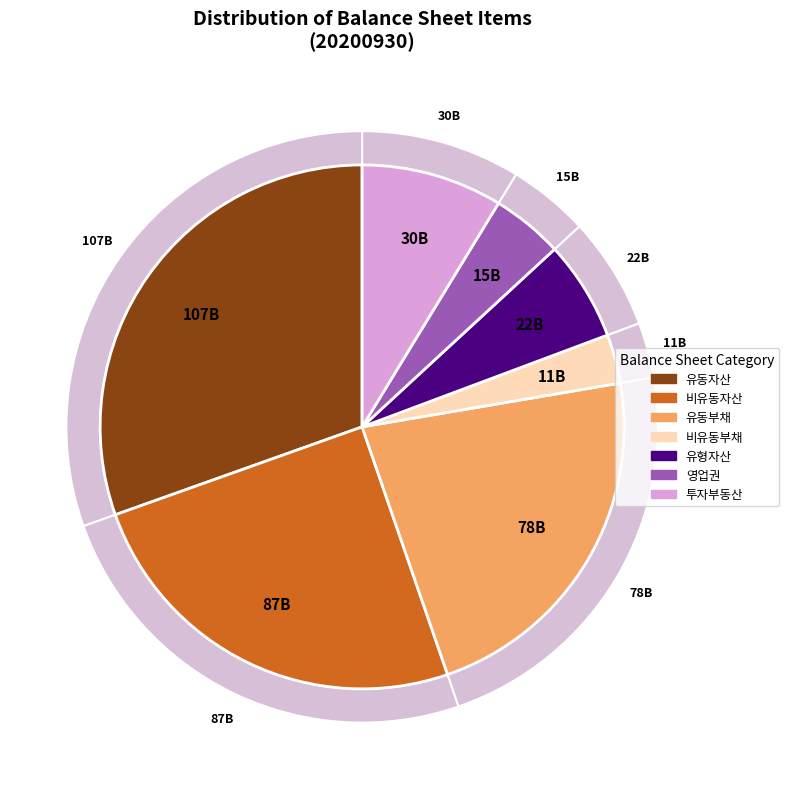

Is 비유동부채 the majority of the pie?

No